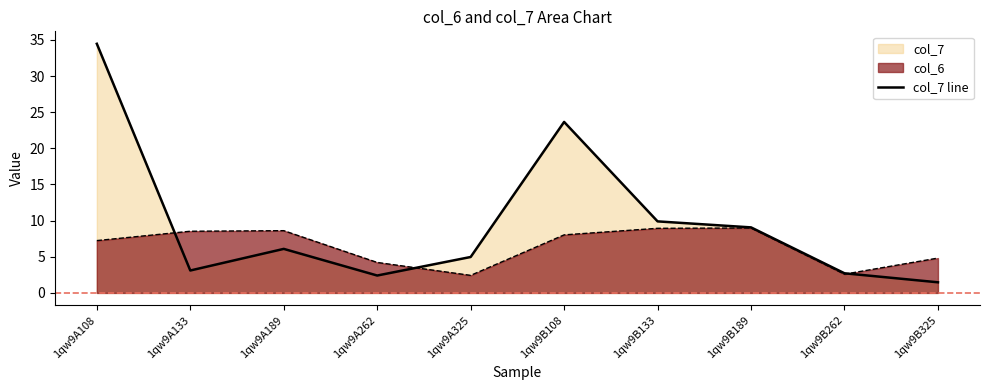

At which category does the chart reach its minimum across all series?

1qw9B325